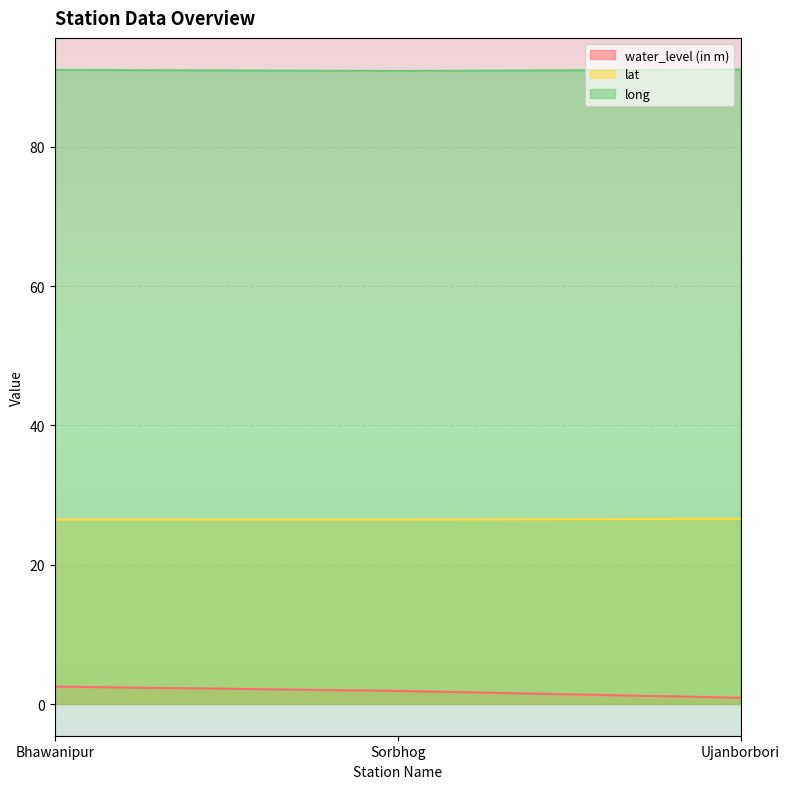

What is the label of the 2nd point from the left?

Sorbhog